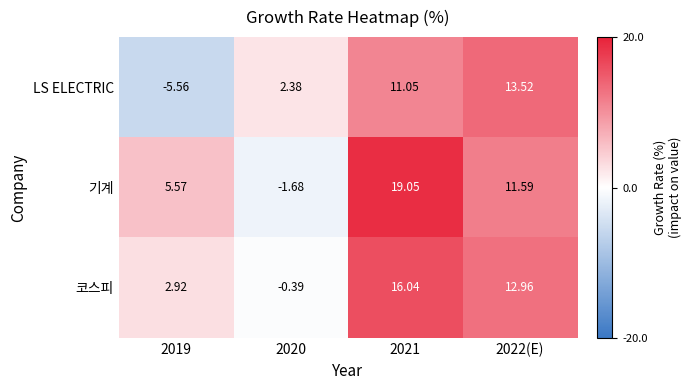

Which series has the largest total across all categories?

기계